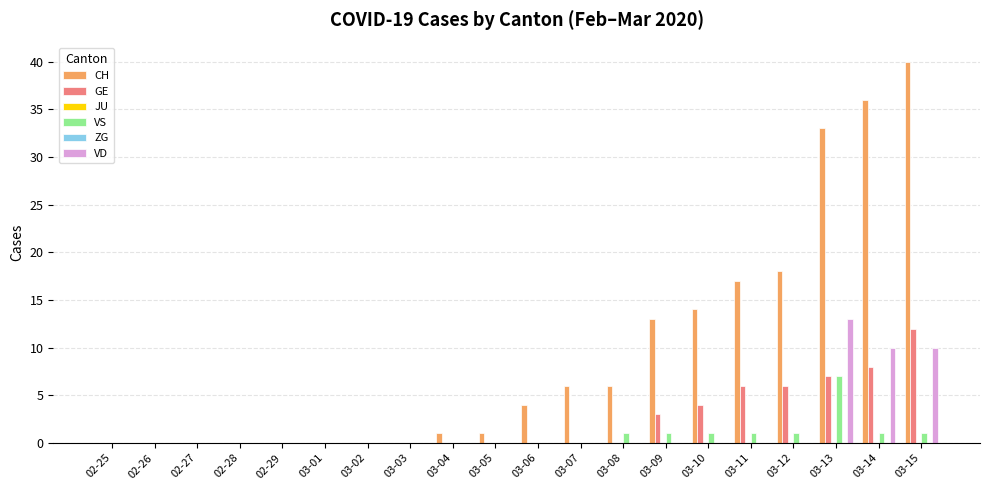

What is the difference between the maximum and minimum values in the CH series?

40